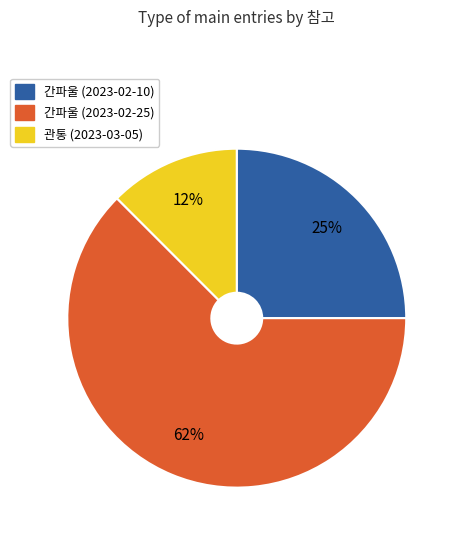

Is the sum of 관통 (2023-03-05) and 간파울 (2023-02-25) greater than half?

Yes